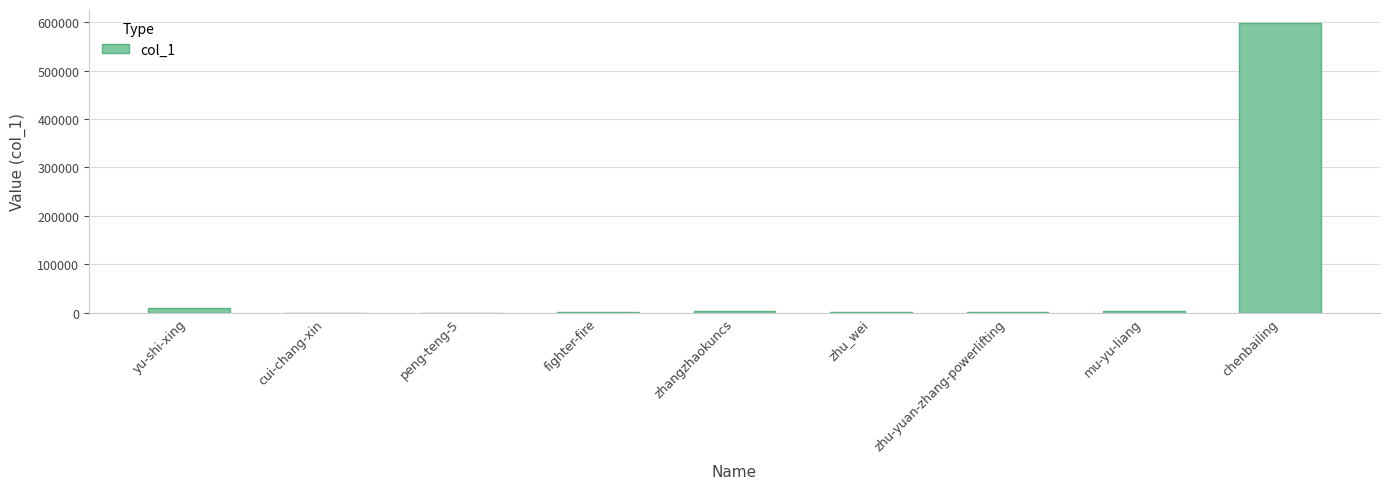

At which label is the value closest to 298634?

yu-shi-xing